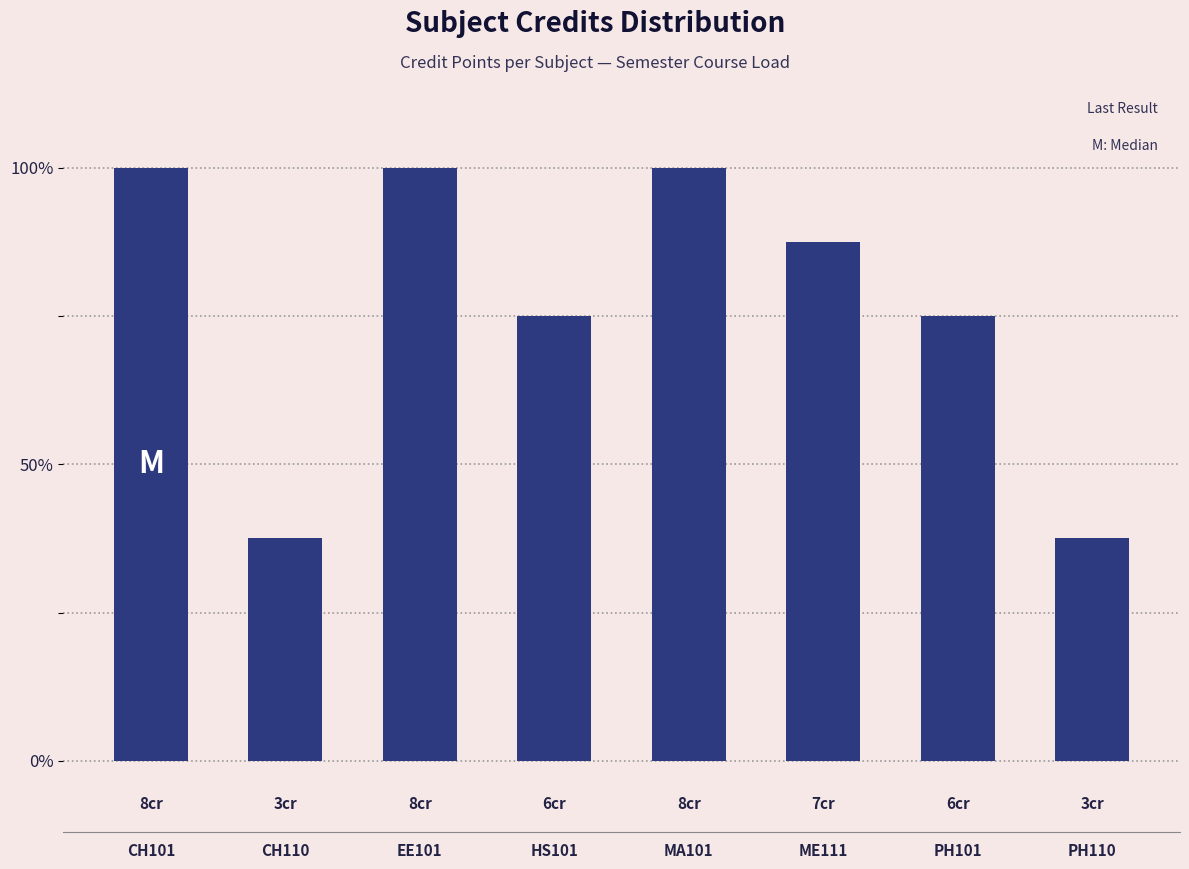

The value at CH101 is 100.0. True or false?

True